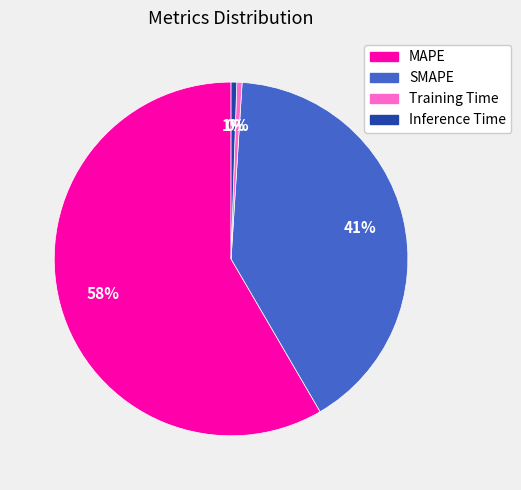

True or false: SMAPE accounts for 41% of the total.

True